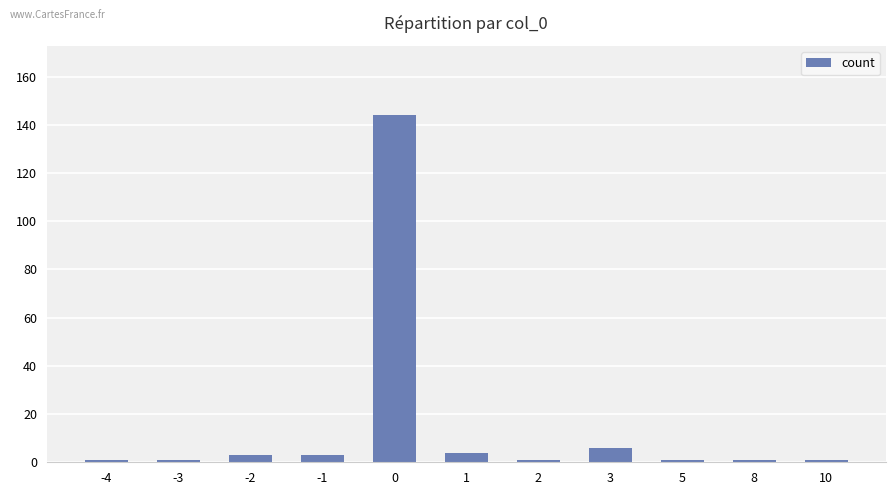

Where is the data nearest to the value 72?

3